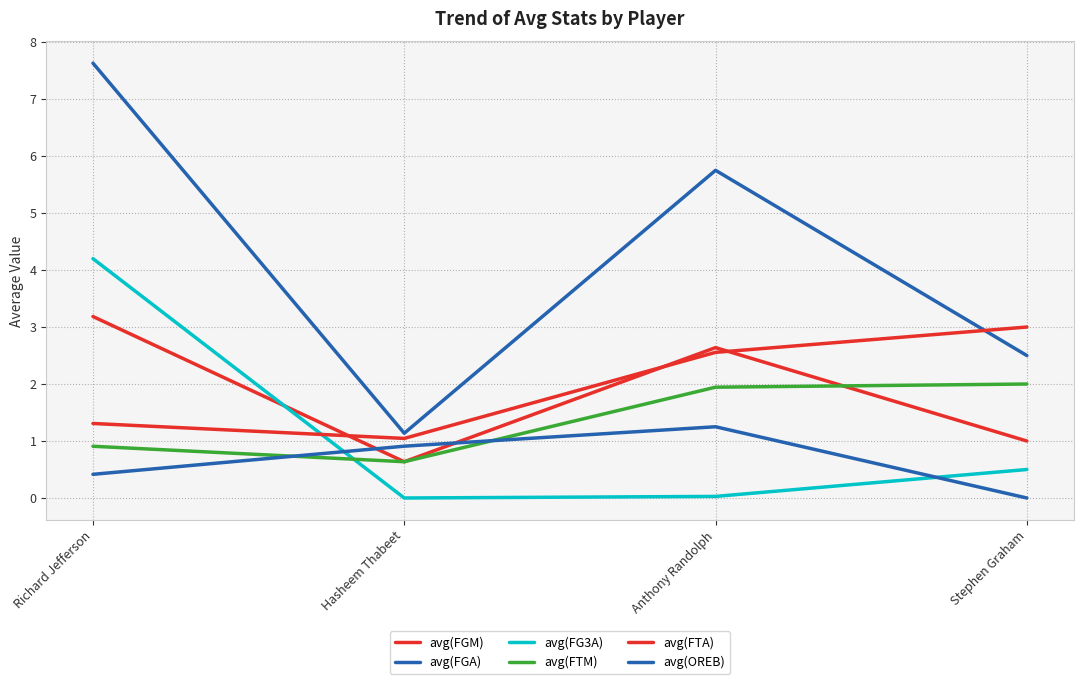

At how many categories does at least one series exceed 2?

3